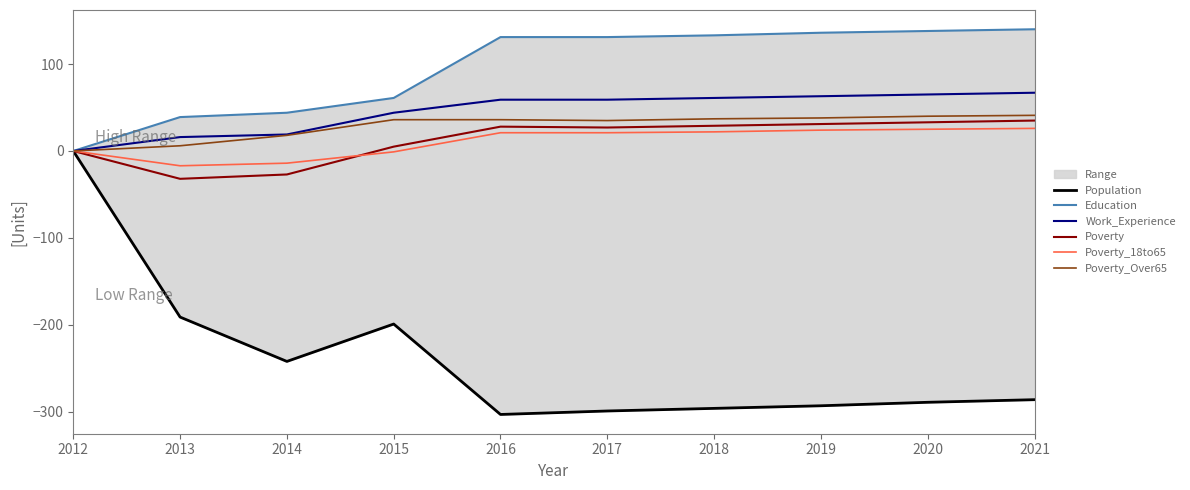

True or false: Education has more than 0 interior local peaks.

False